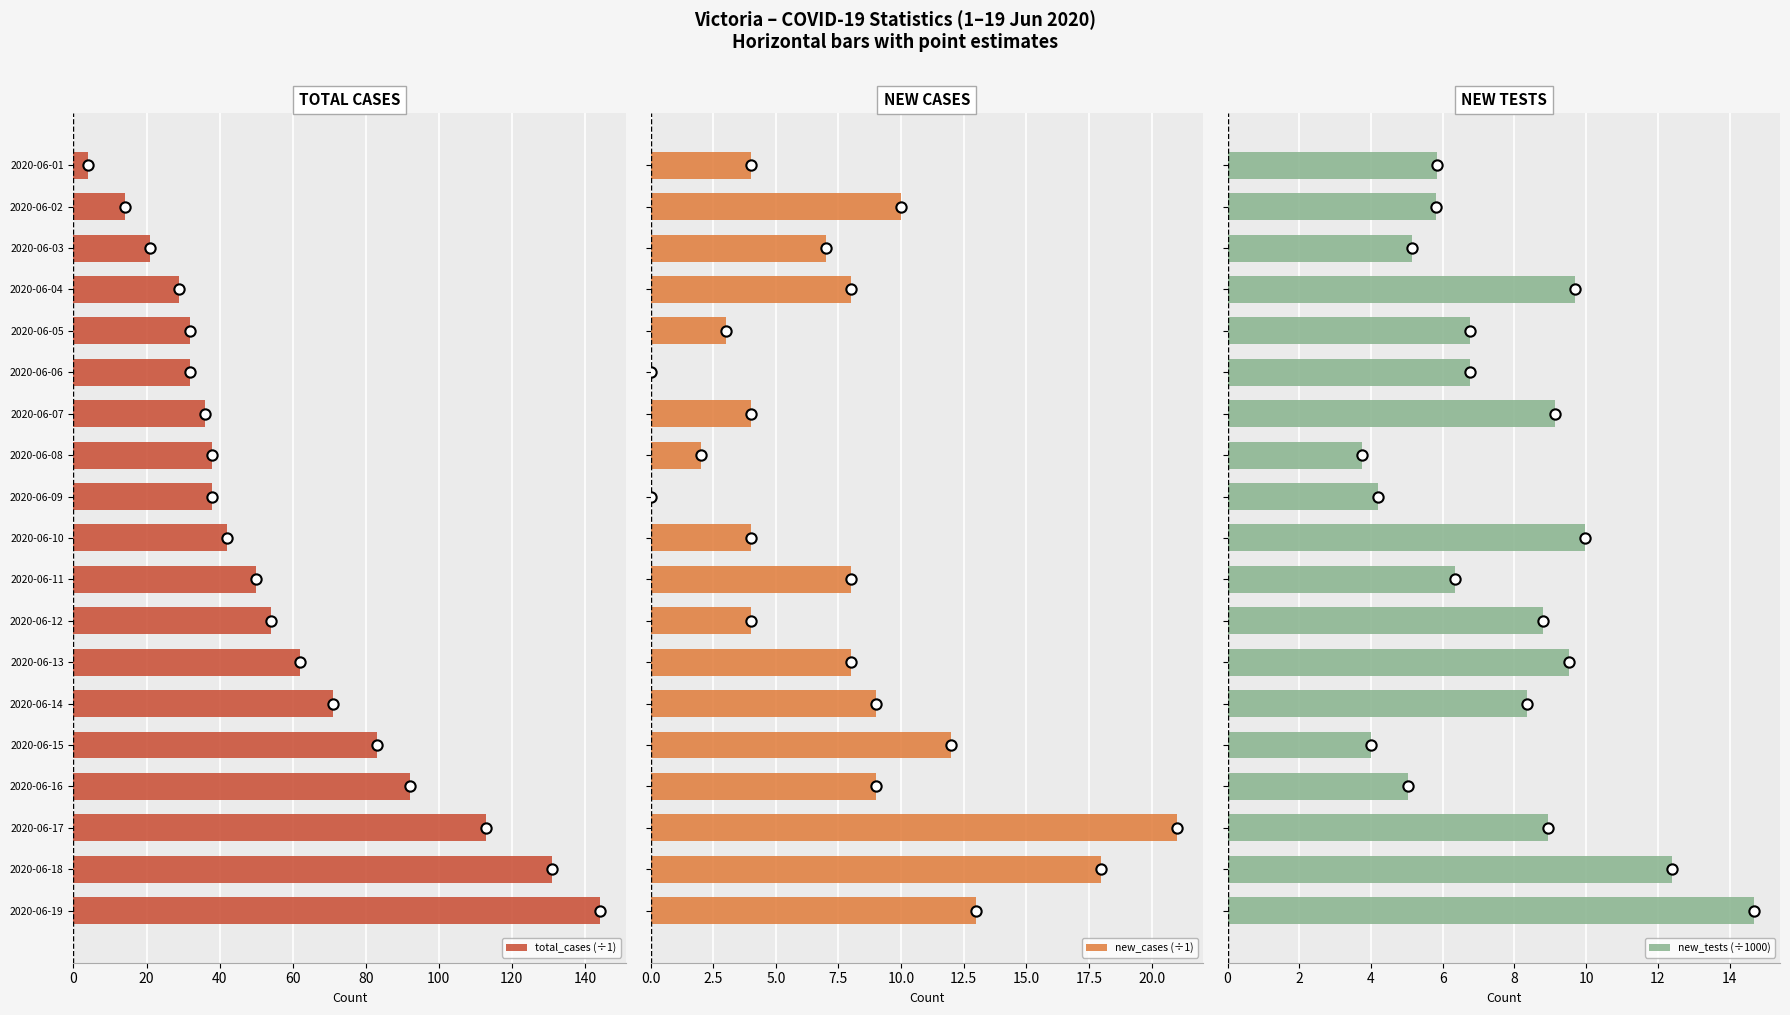

What is the minimum value for total_cases (÷1)?

4